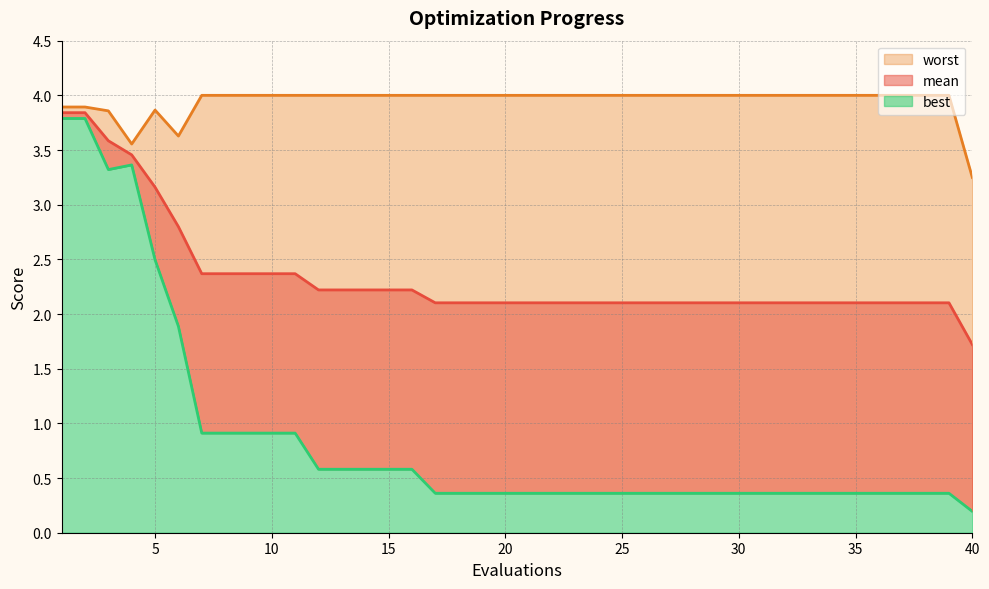

What is the average value of the worst series?

3.9